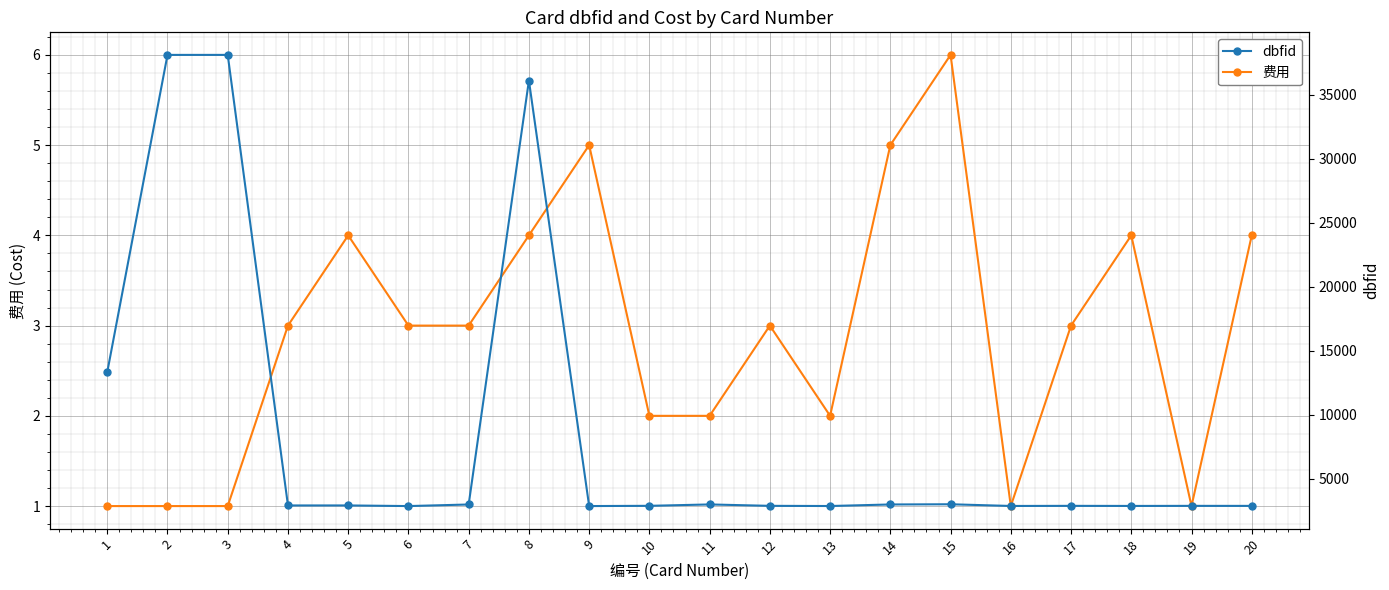

True or false: 费用 and dbfid intersect in this chart.

False